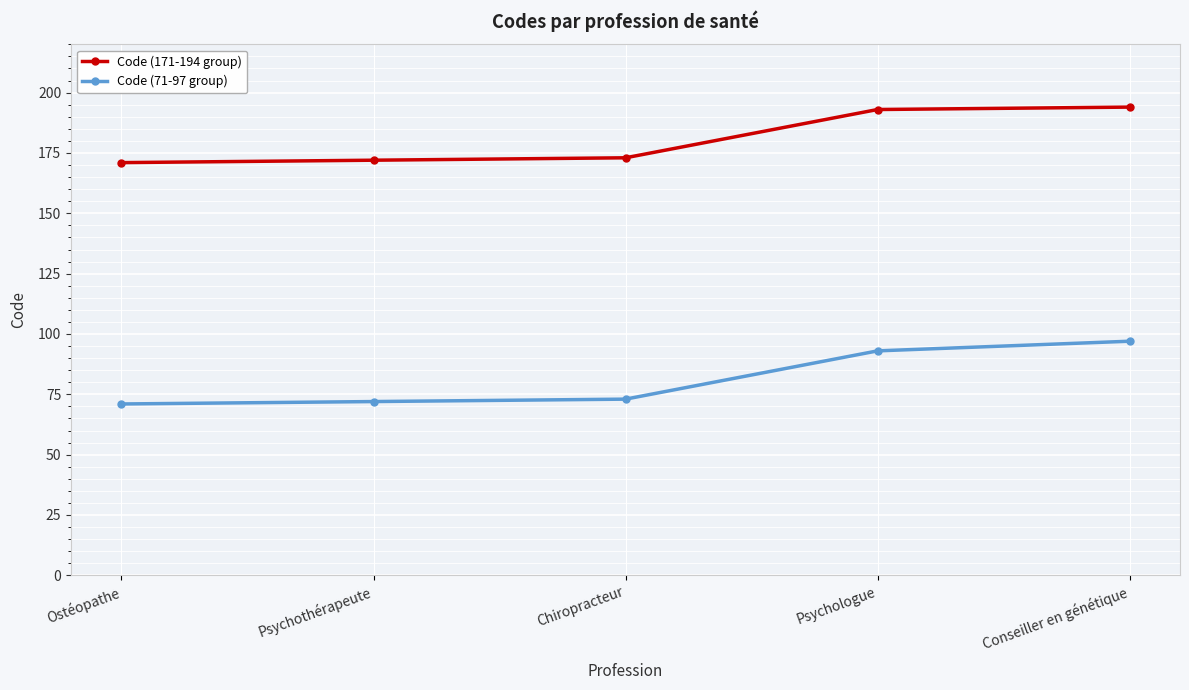

What is the greatest value displayed?

194